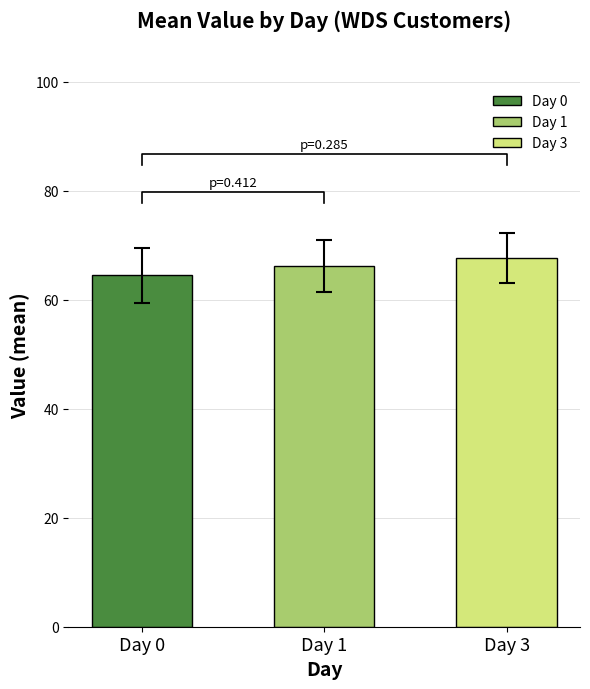

What is the difference between the second highest and second lowest values in the Day 3 series?

10.9